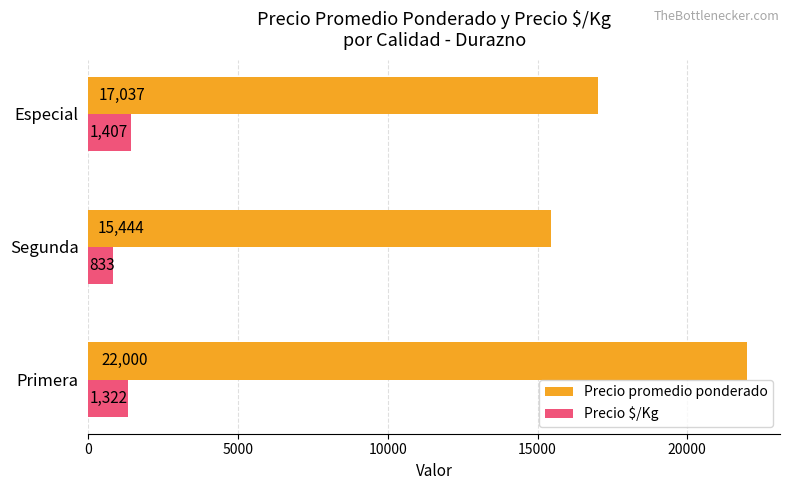

Which series has the largest total across all categories?

Precio promedio ponderado